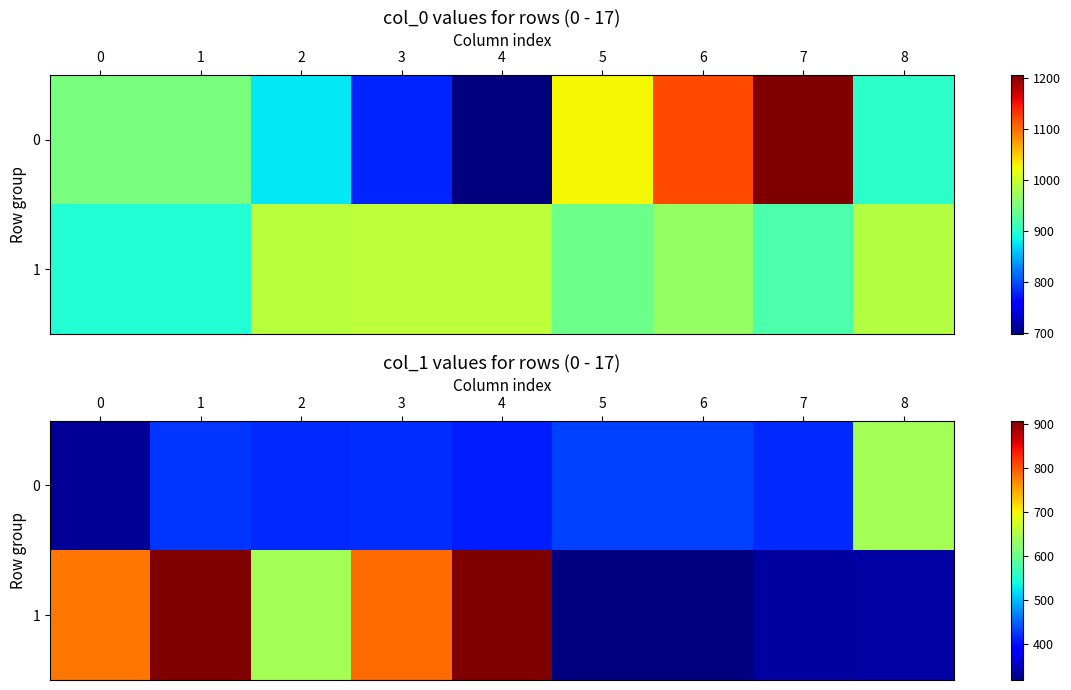

At how many categories does at least one series exceed 431?

6